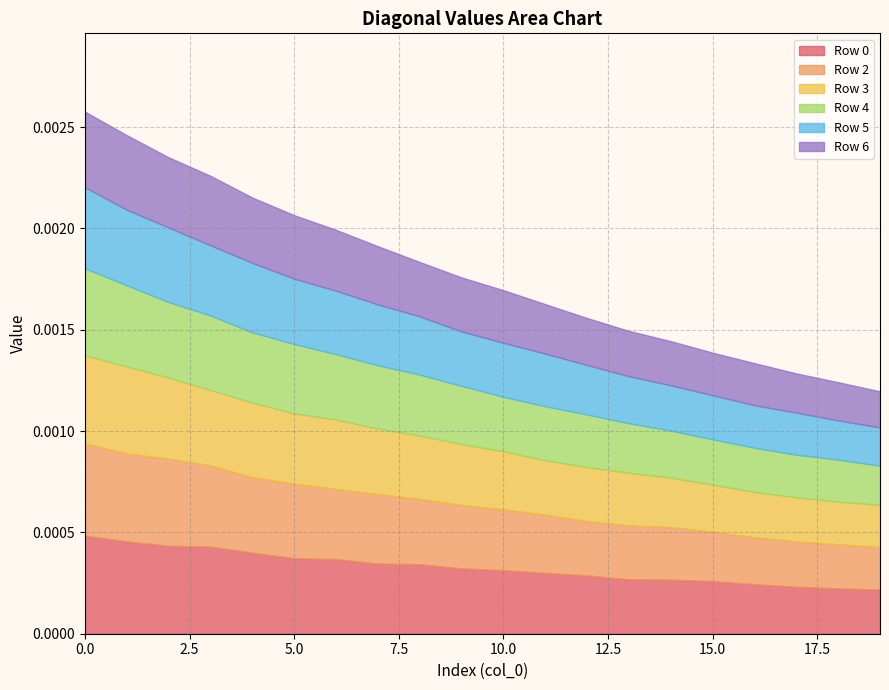

How many lines are shown in the chart?

6